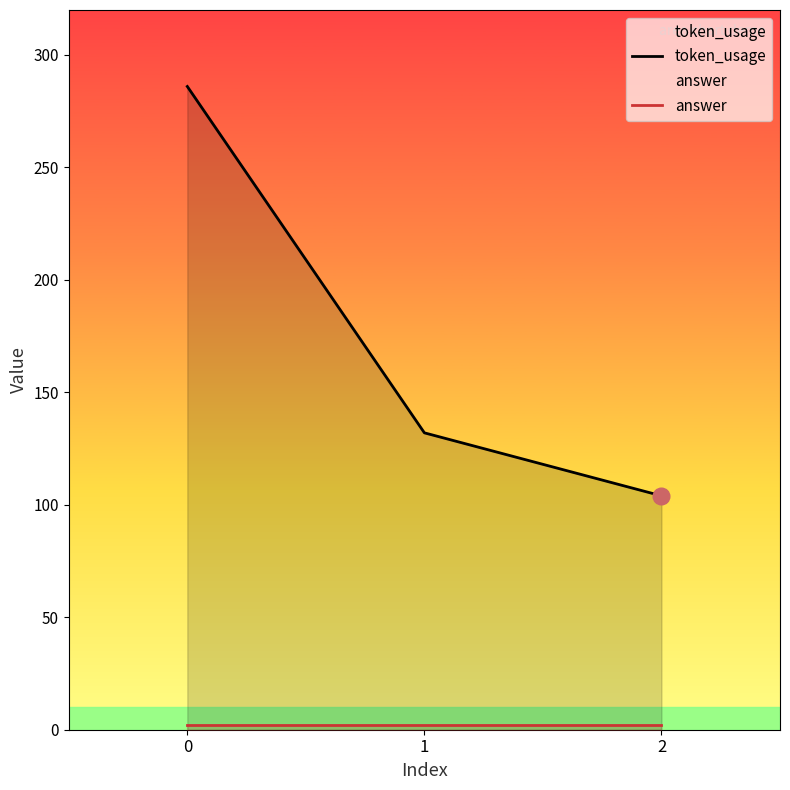

What is the sum of all answer values?

6